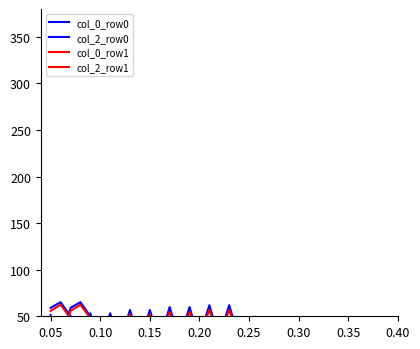

Which series ends up on top after the final intersection of col_0_row0 and col_2_row1?

col_2_row1